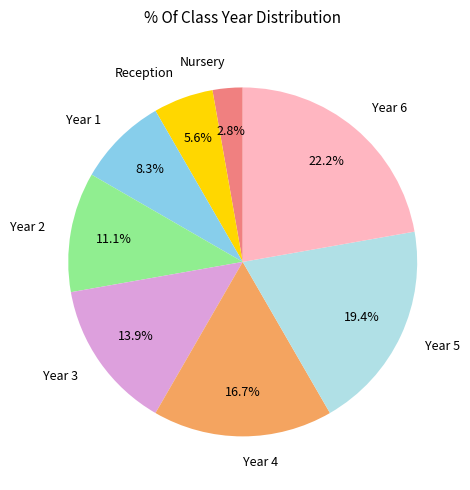

Does Year 4 represent more than half of the total?

No